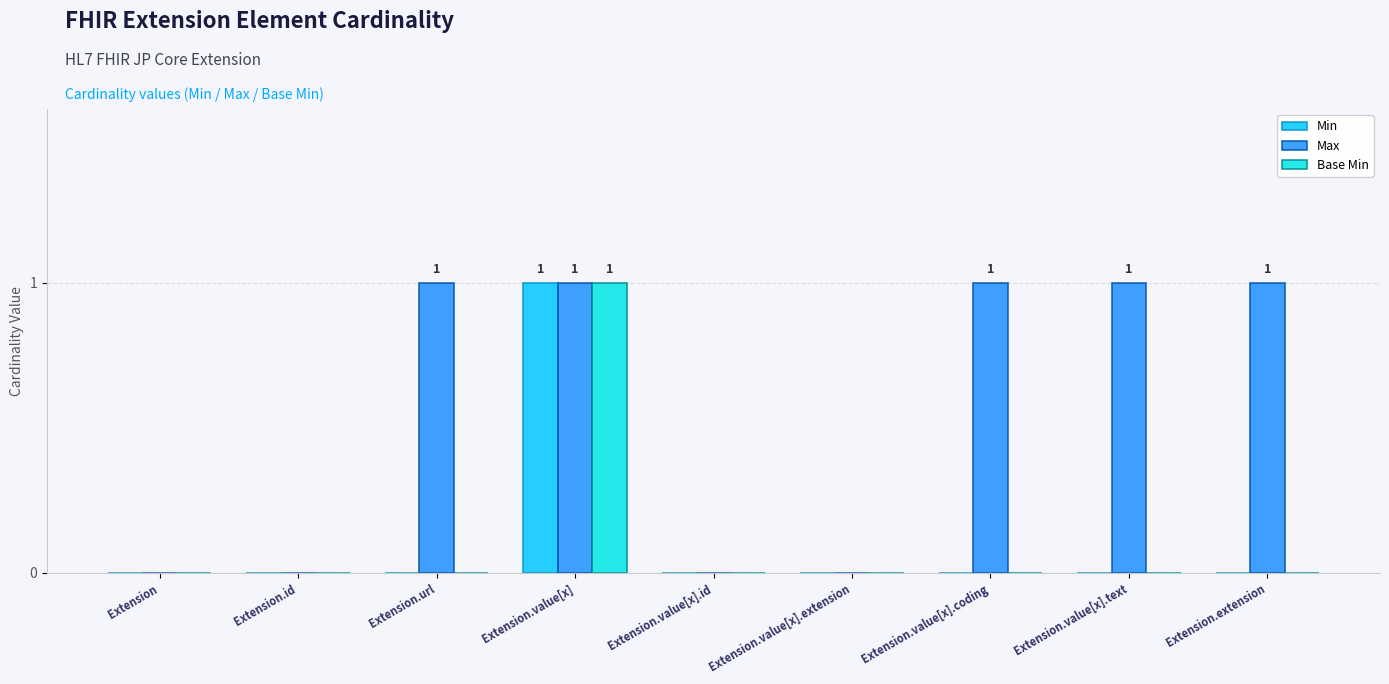

At how many categories does at least one series exceed 0?

5